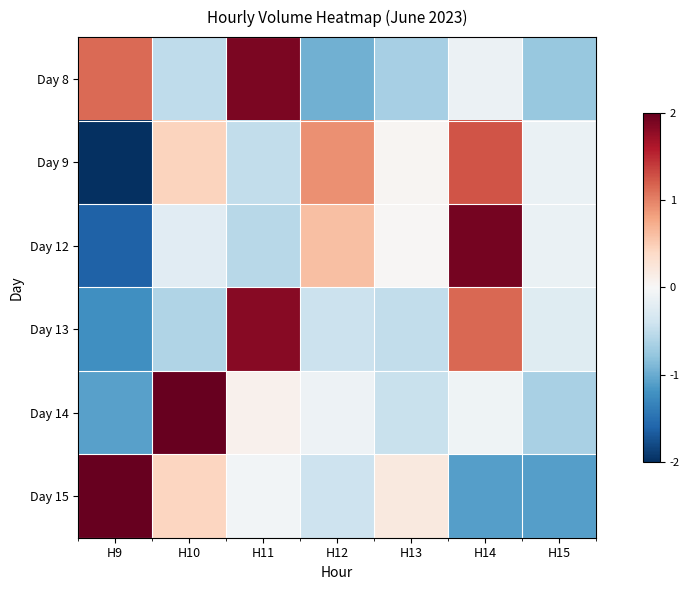

Which series has the widest spread of values?

Day 12